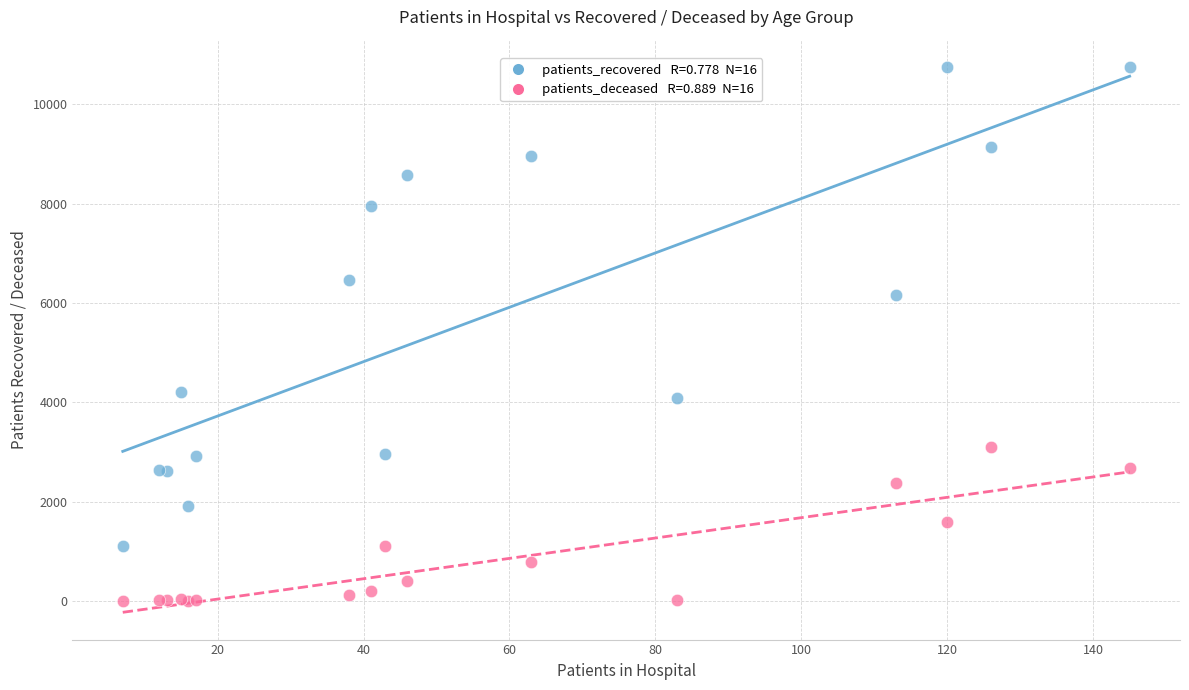

Across all series, what Y value is closest to 5375?

6160